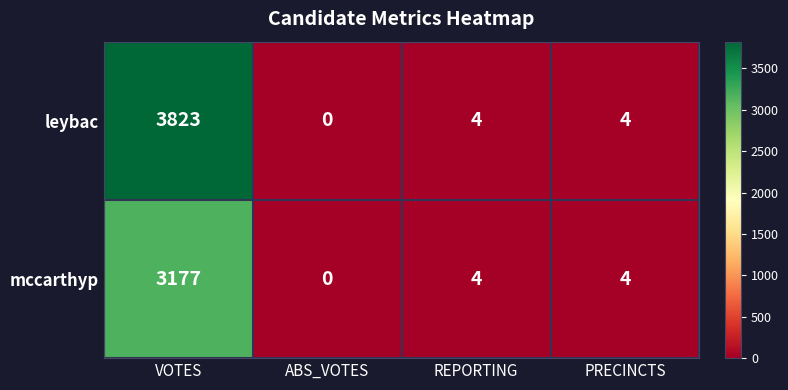

Which series has the largest range (max minus min)?

leybac